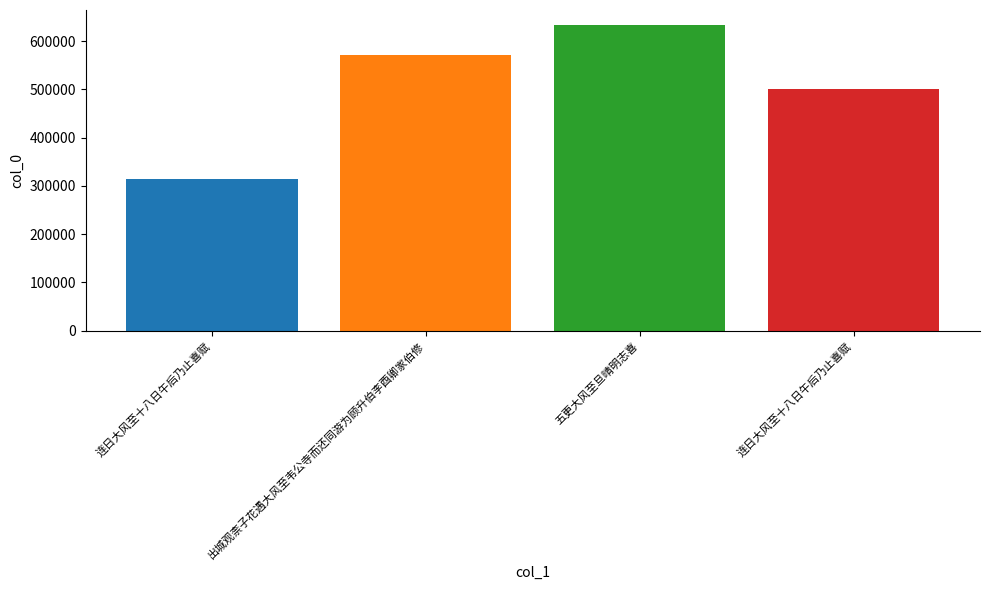

At which category does the chart reach its minimum across all series?

连日大风至十八日午后乃止喜赋